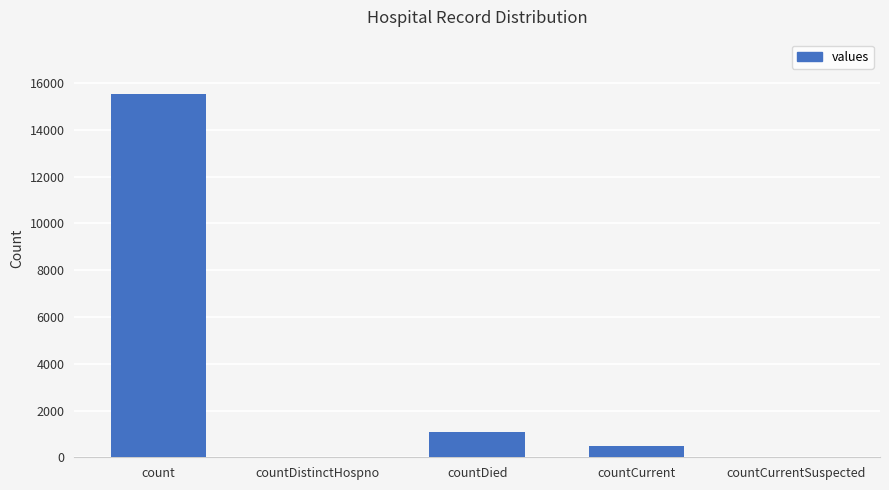

Reading left to right, extract all data points from this chart.

count=15532	countDistinctHospno=0	countDied=1083	countCurrent=486	countCurrentSuspected=0